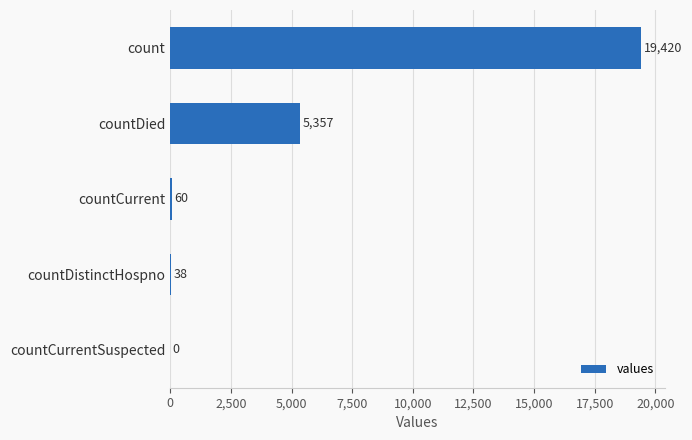

What is the sum of the values at countDied and countCurrent?

5417